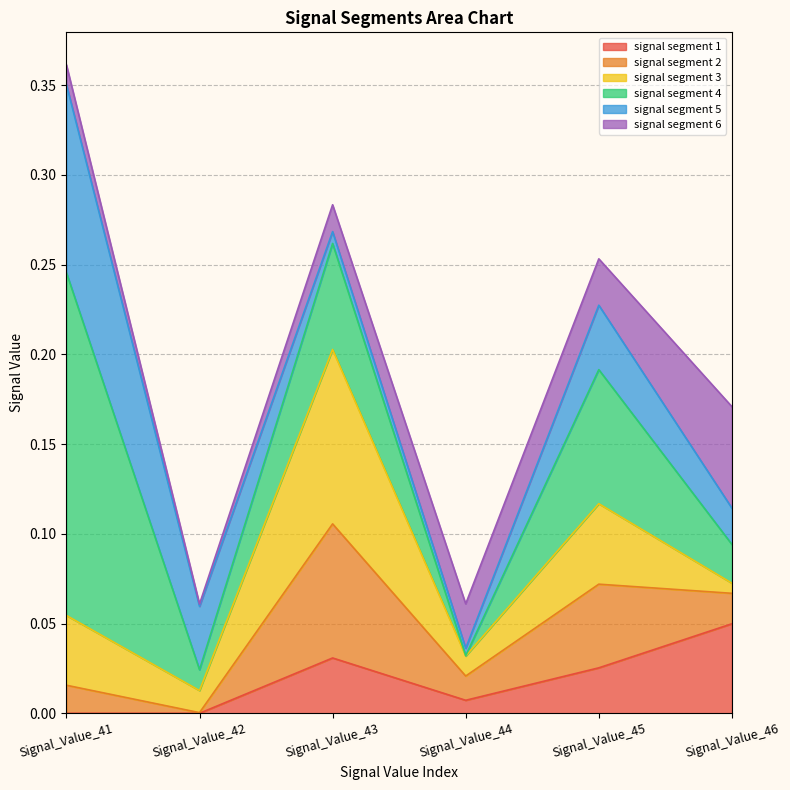

At which label is signal segment 6 closest to 0?

Signal_Value_42